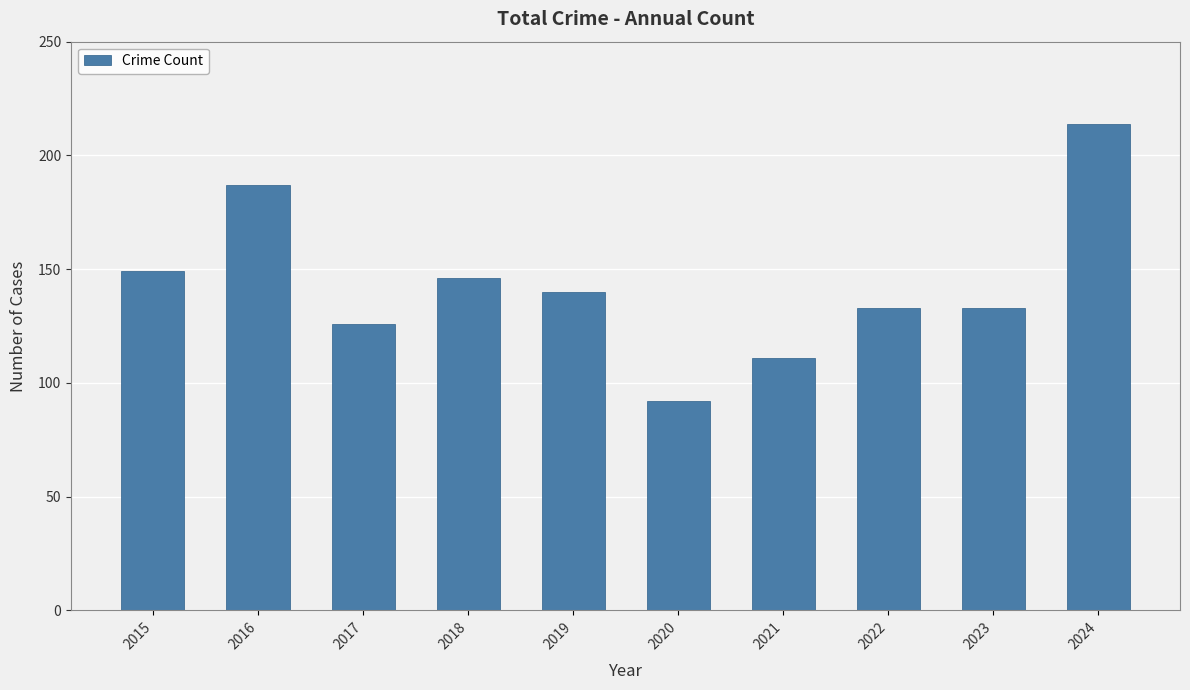

What is the minimum value shown in the chart?

92